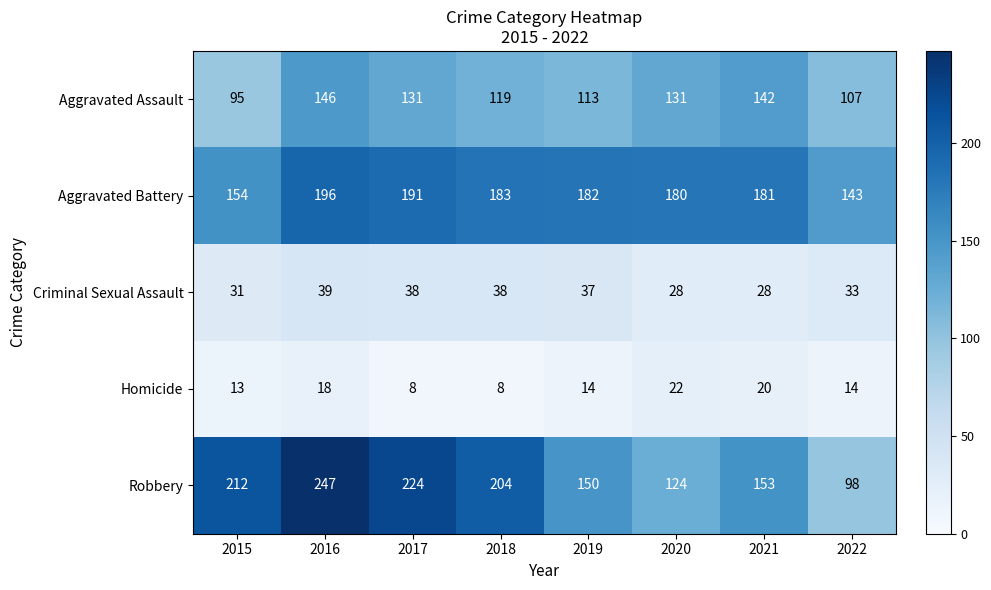

Which series has the largest range (max minus min)?

Robbery